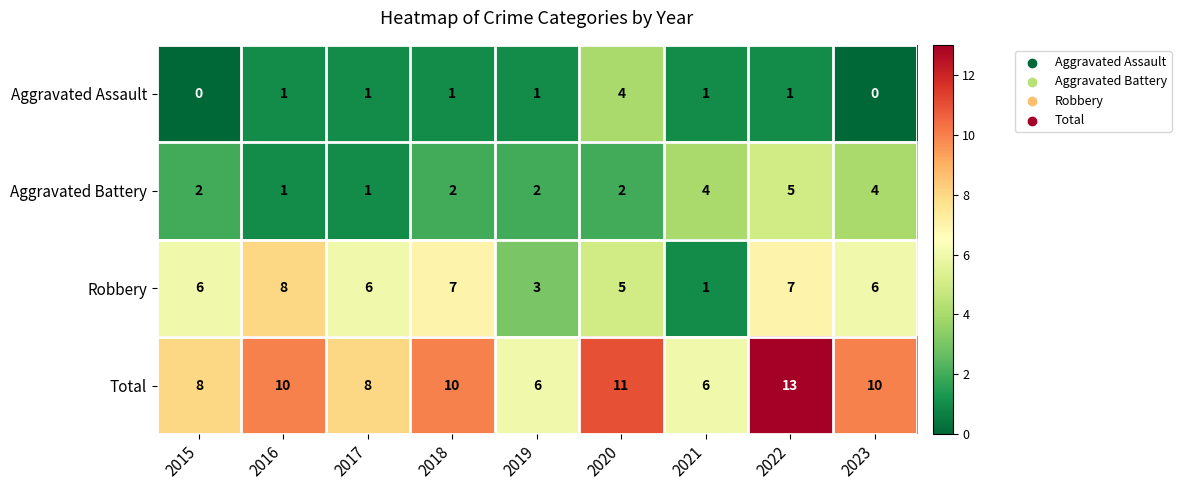

What is the total value across all series at 2021?

12